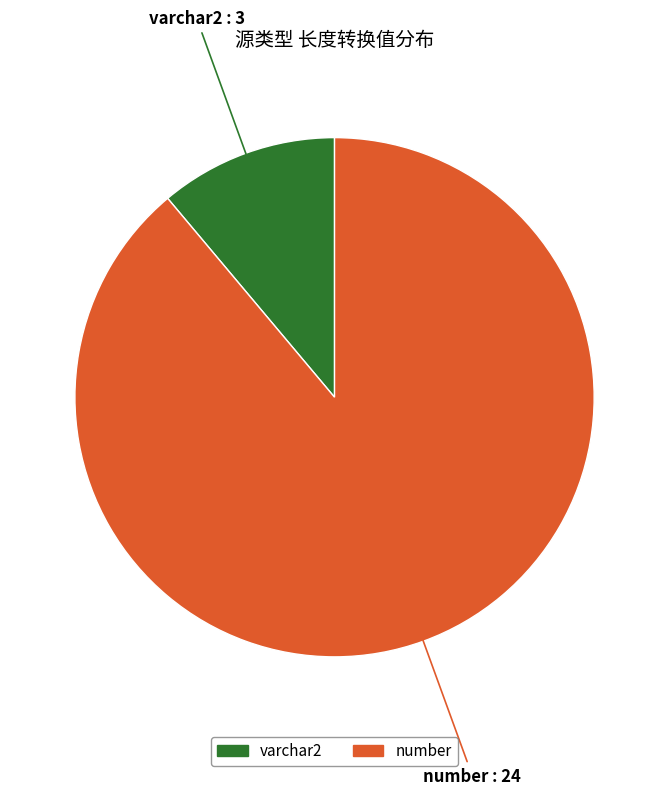

Which has a higher value, varchar2 or number?

number